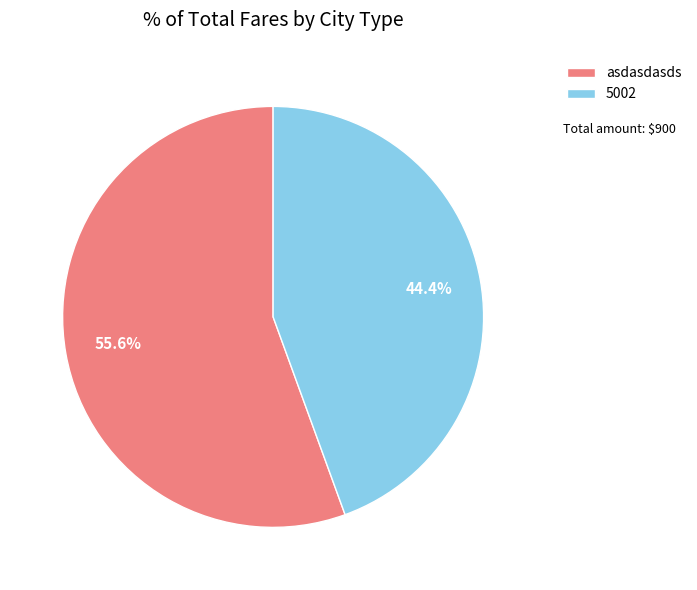

True or false: 5002 accounts for 34% of the total.

False